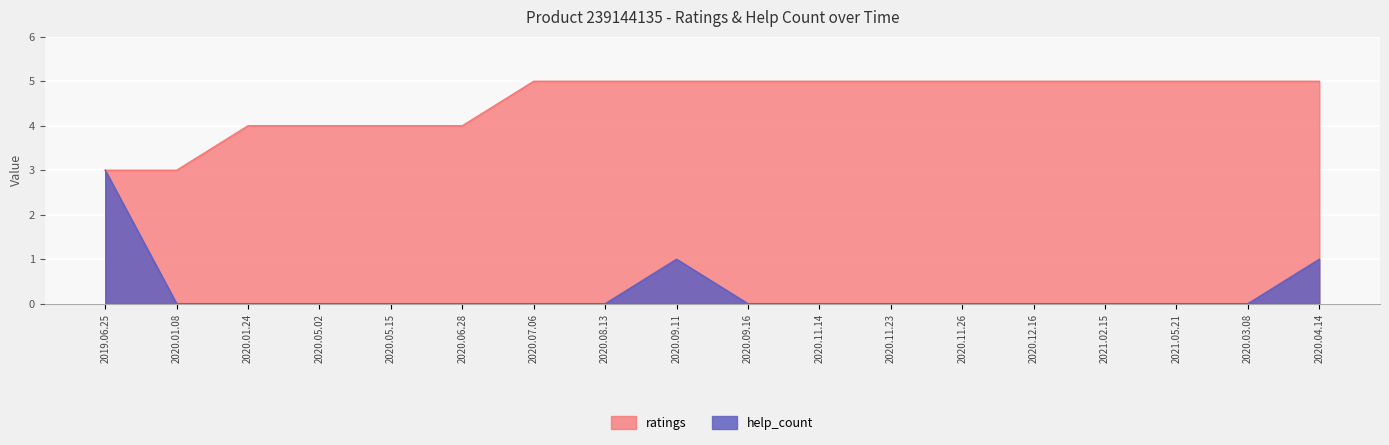

Which has a higher value, 2020.09.16 or 2020.11.23?

2020.09.16